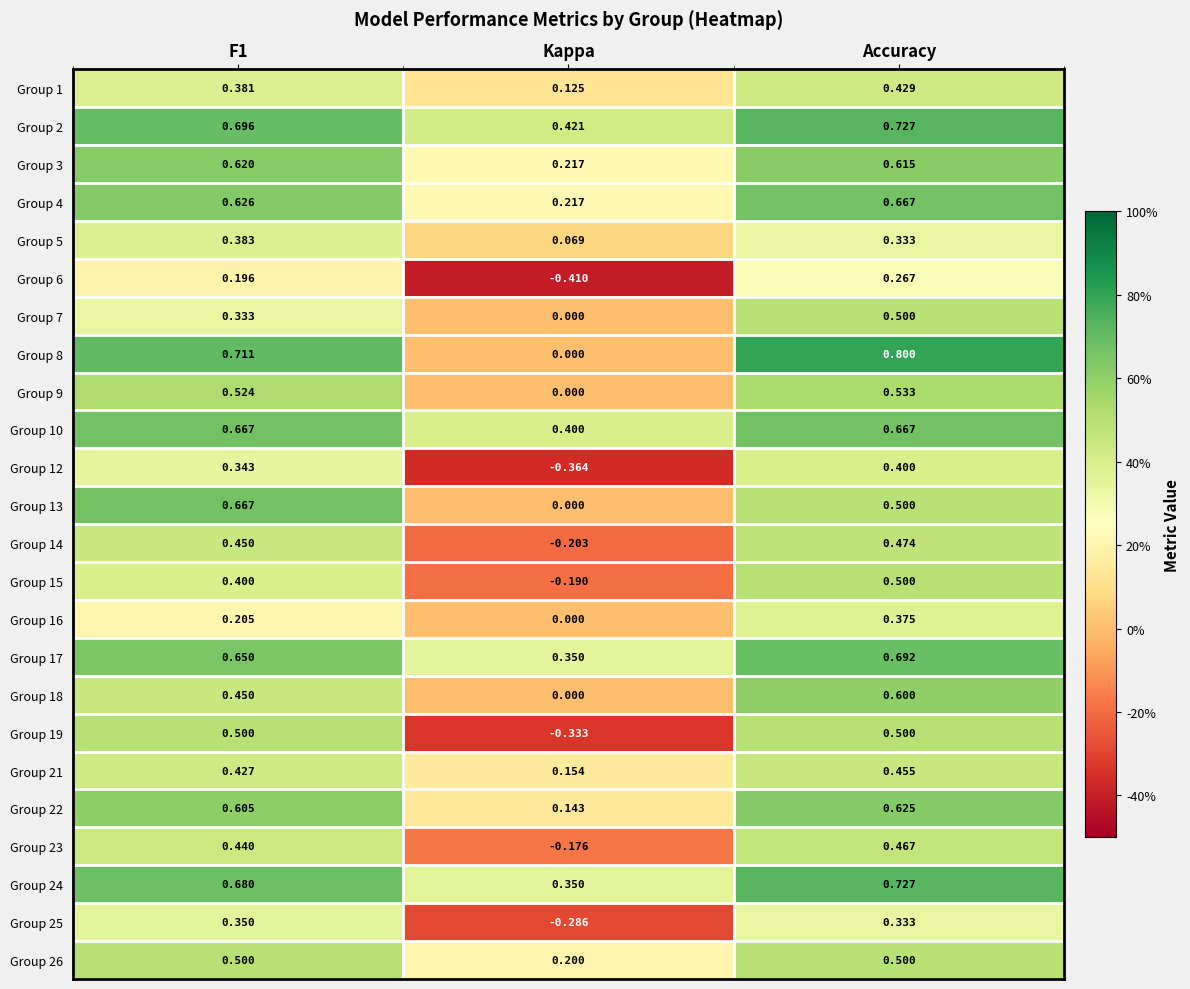

At which label is Group 25 closest to 0?

Kappa